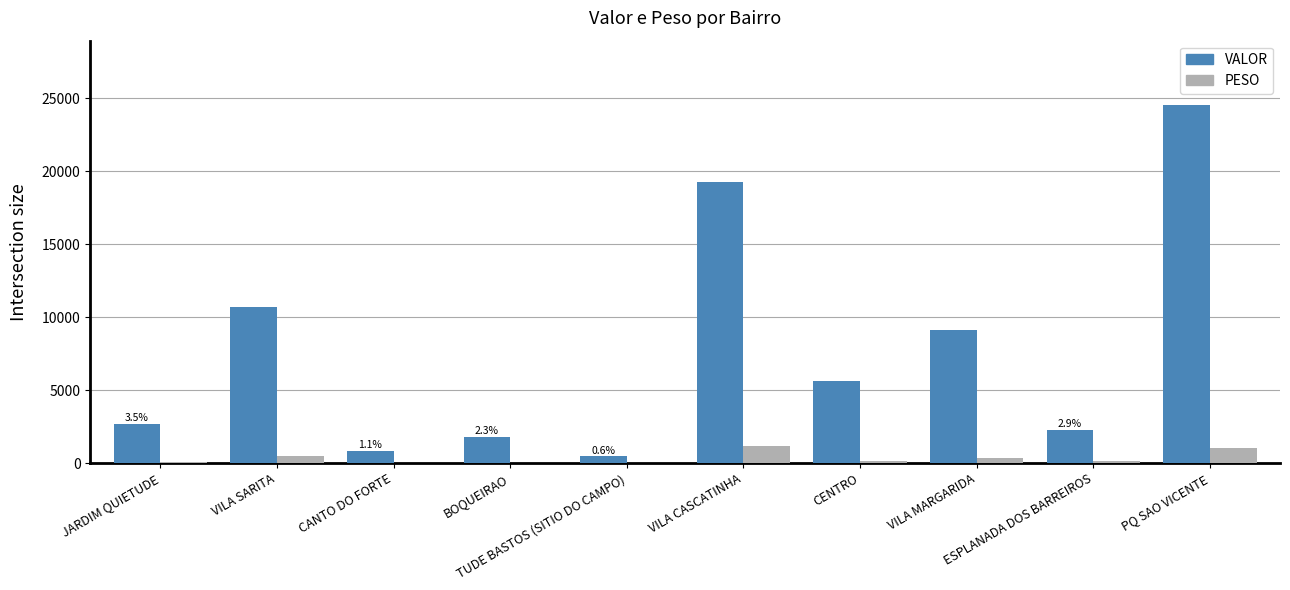

How many data points in PESO are above 151?

5